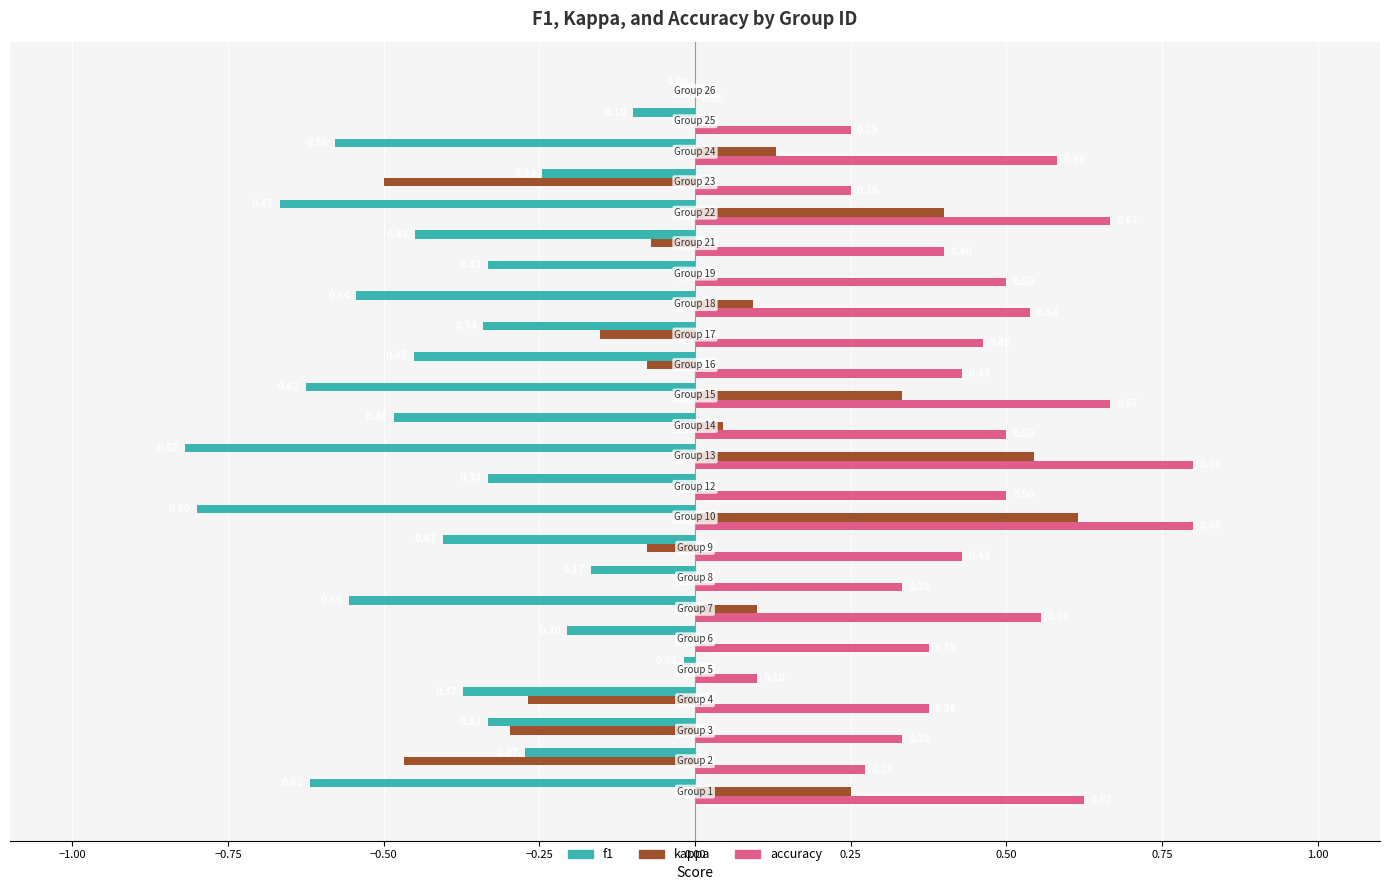

Which series has the largest total across all categories?

accuracy